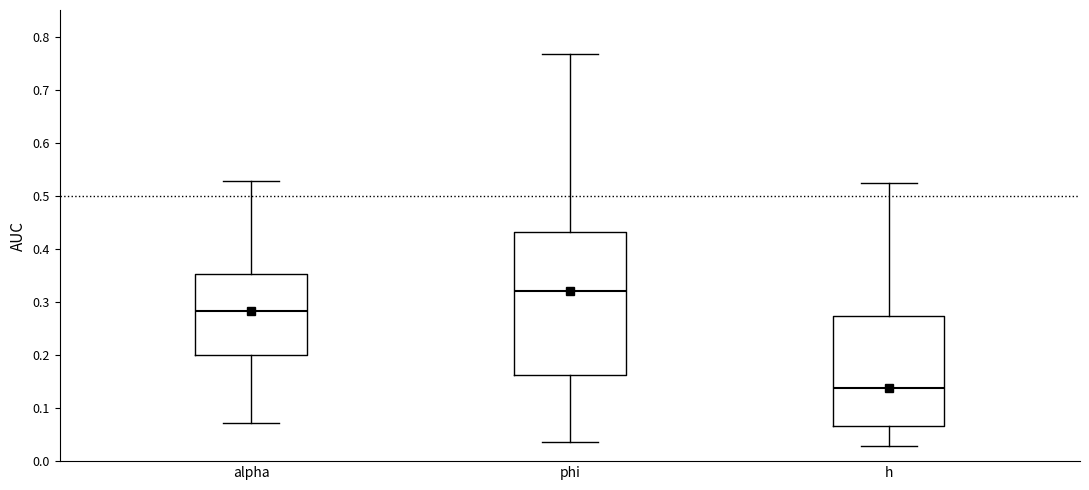

Reading left to right, transcribe this box plot: for each box, give where its median line is, the range the box spans, and where its two whiskers end, as read against the y-axis. The values are not printed on the chart, so give them approximately, as read against the axis.

alpha: median 0.28, box 0.20 to 0.35, whiskers 0.07 to 0.53
phi: median 0.32, box 0.16 to 0.43, whiskers 0.04 to 0.77
h: median 0.14, box 0.07 to 0.27, whiskers 0.03 to 0.52